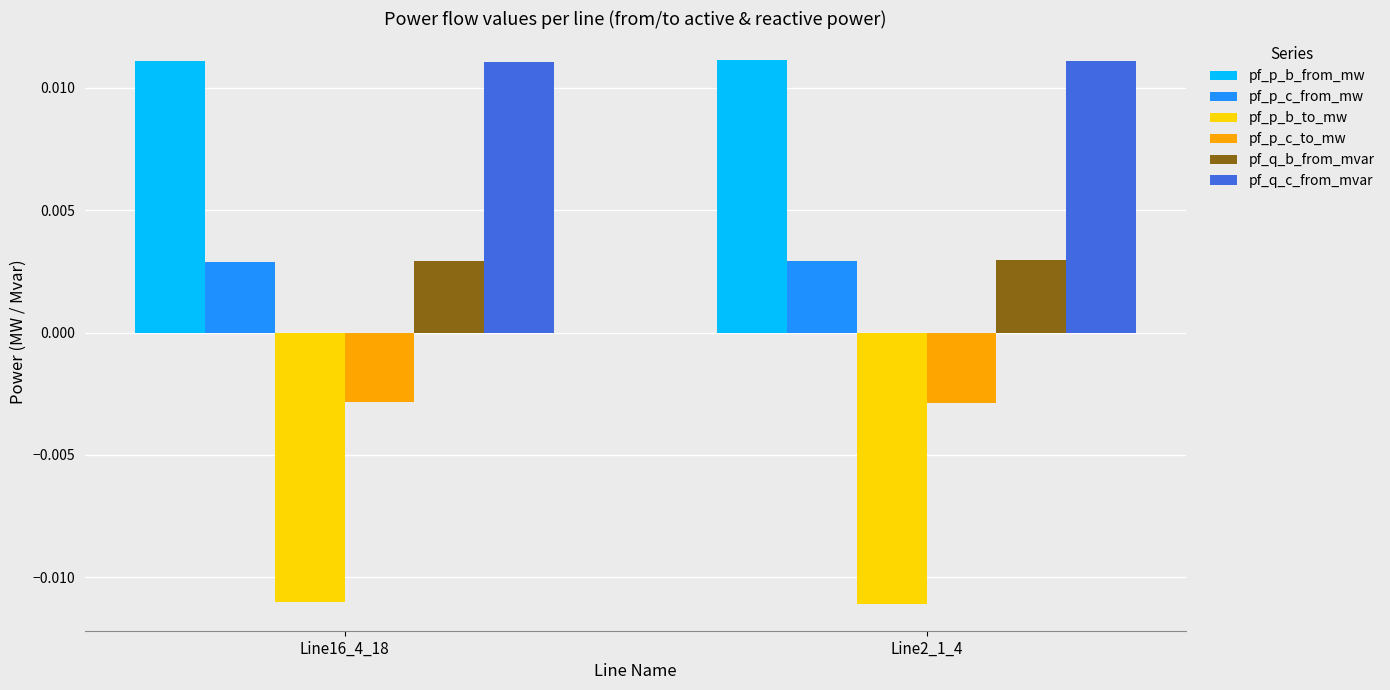

Is the value of pf_p_b_to_mw at Line2_1_4 greater than the value of pf_p_c_from_mw at Line2_1_4?

No